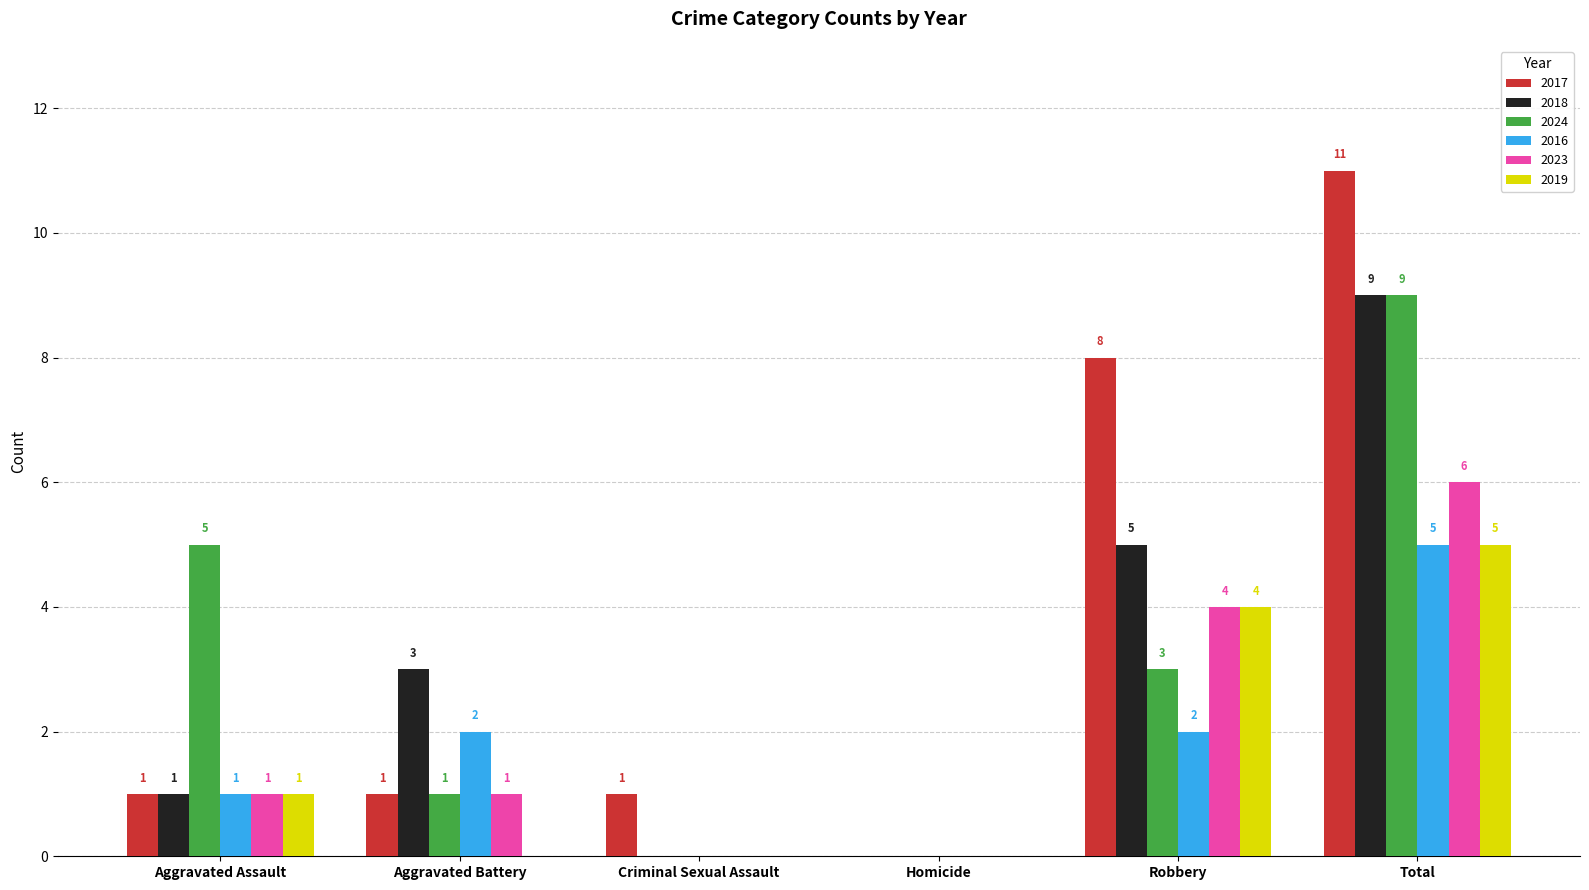

What is the average value of the 2024 series?

3